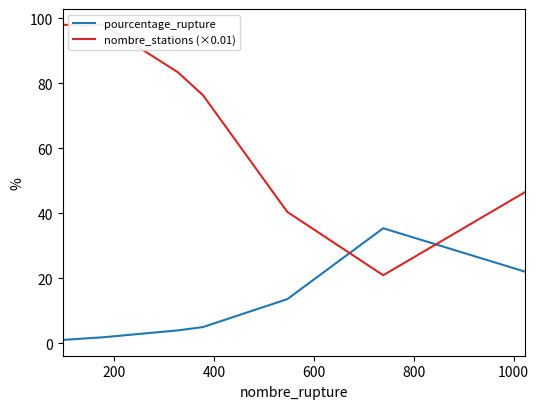

What is the sum of all nombre_stations (×0.01) values?

658.7